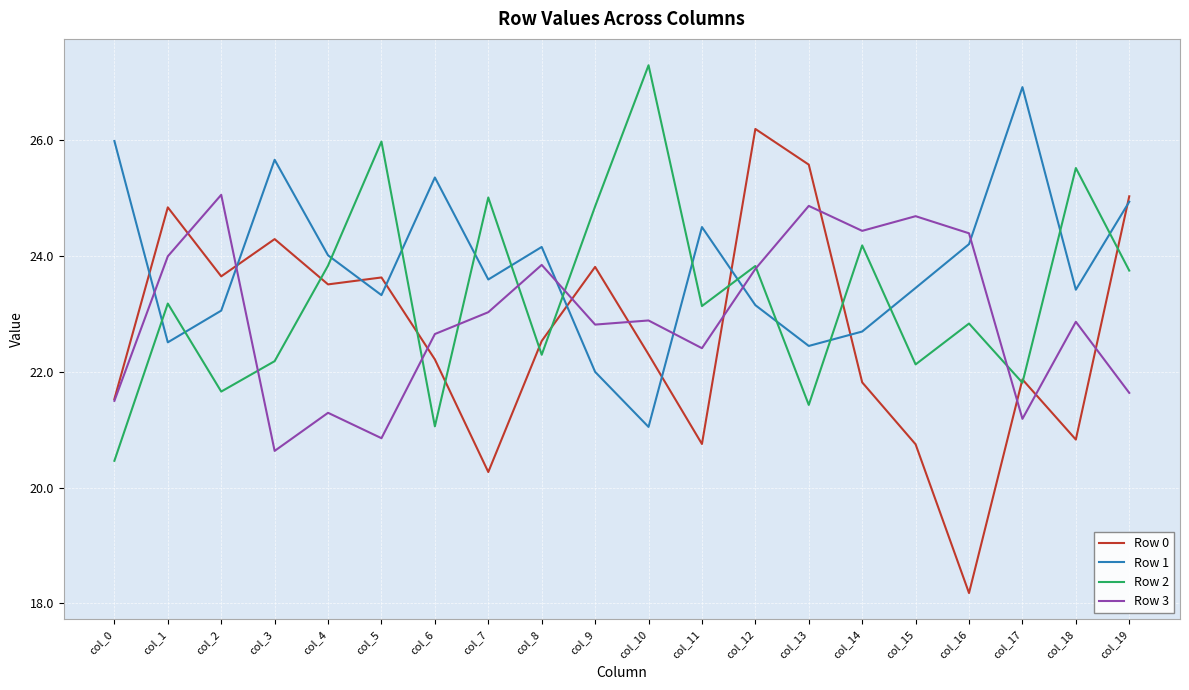

True or false: Row 1 has a value of 22.5 at col_1.

True